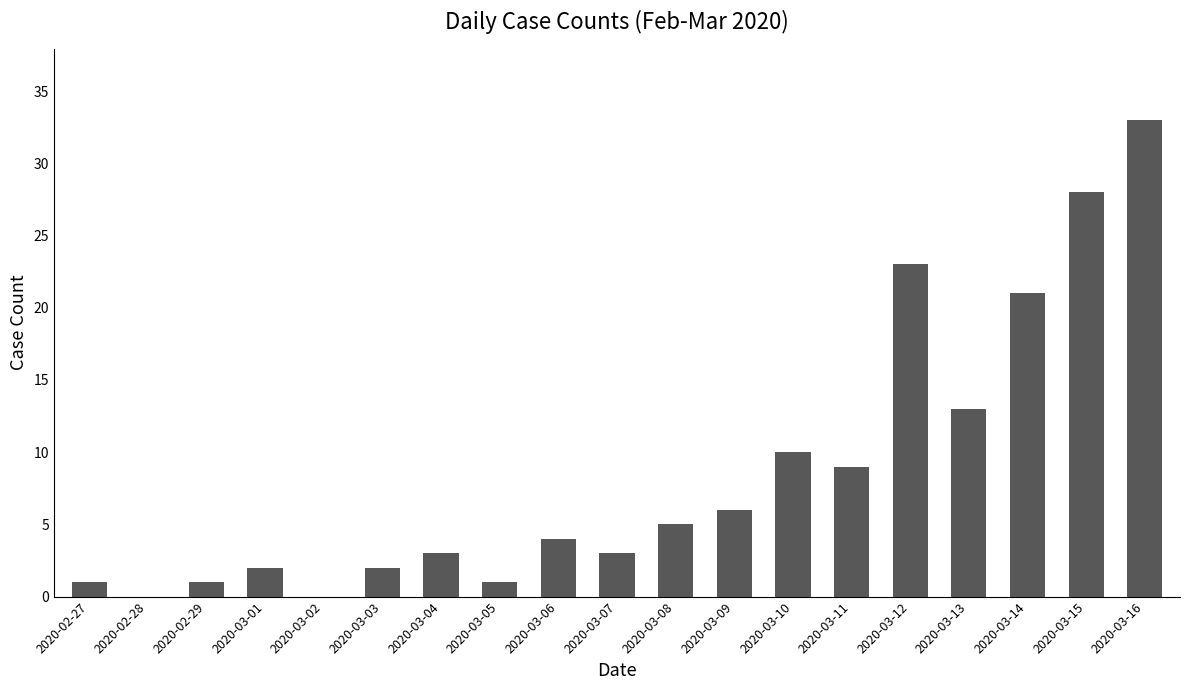

What is the sum of the values at 2020-02-29 and 2020-03-04?

4